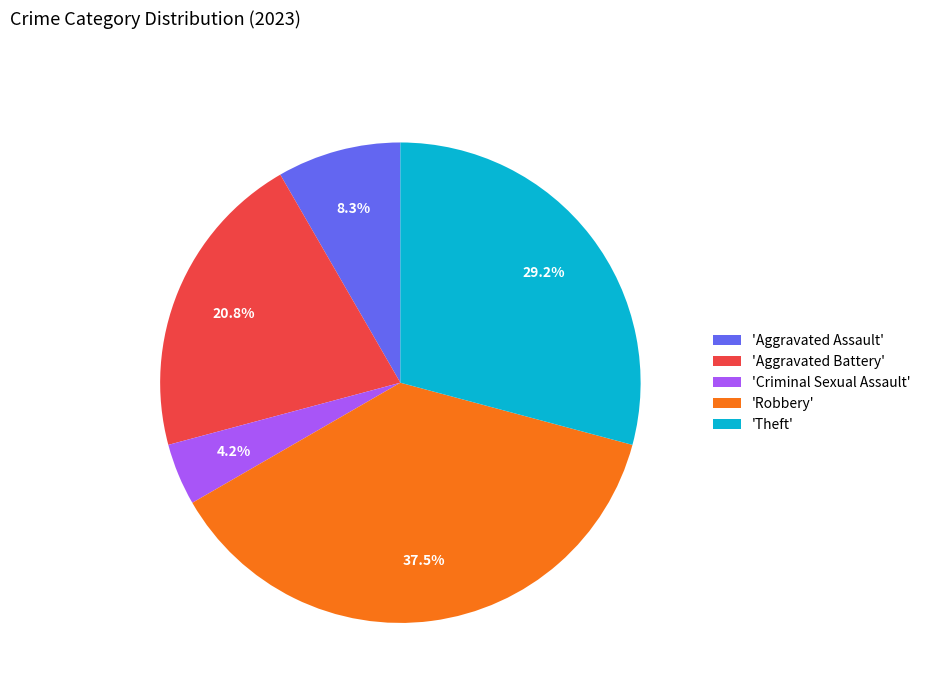

Rank the categories by value from highest to lowest.

'Robbery', 'Theft', 'Aggravated Battery', 'Aggravated Assault', 'Criminal Sexual Assault'